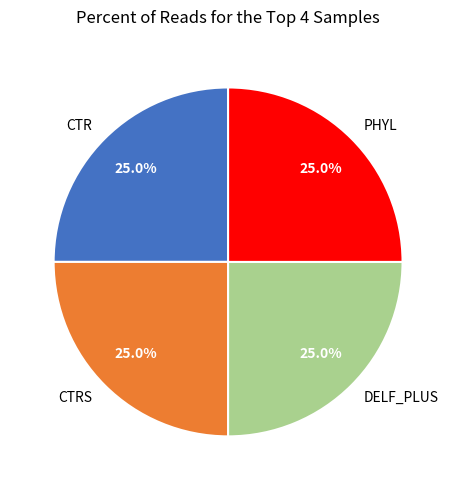

How much of the chart is everything except PHYL?

75.0%